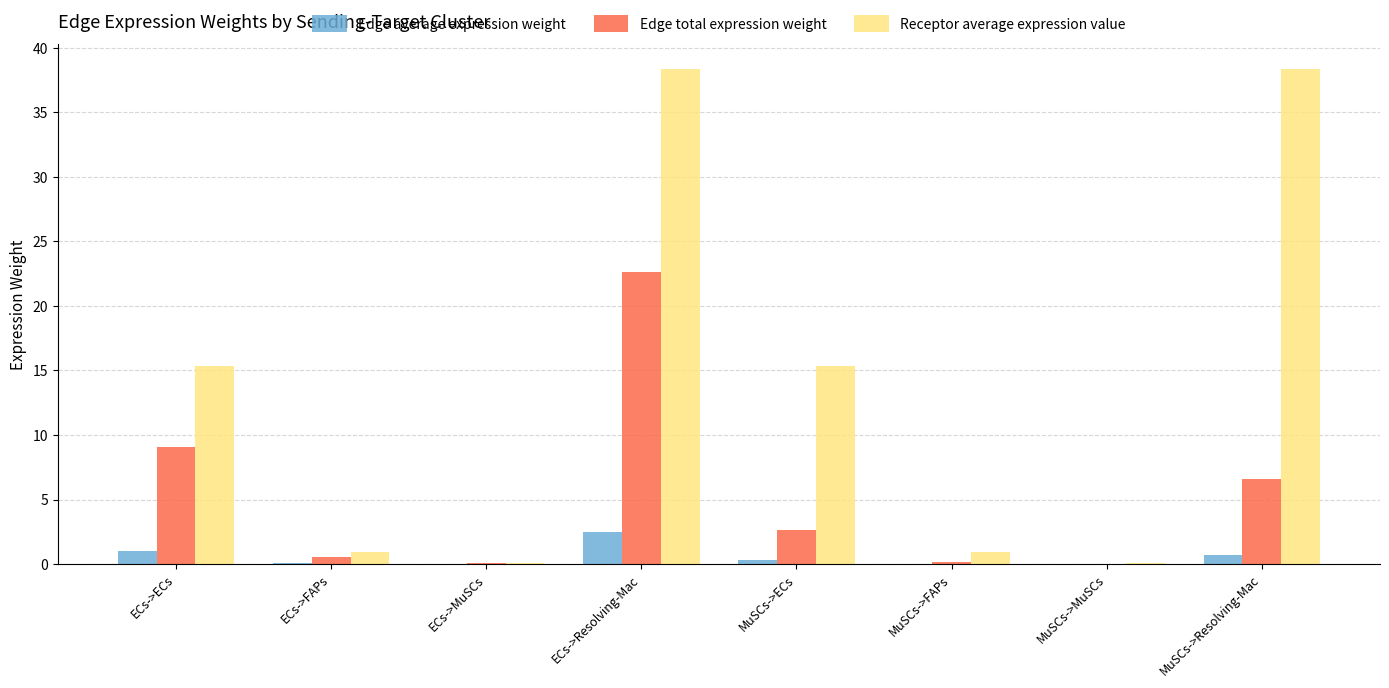

Between MuSCs->ECs and MuSCs->Resolving-Mac, which series saw the biggest shift?

Receptor average expression value